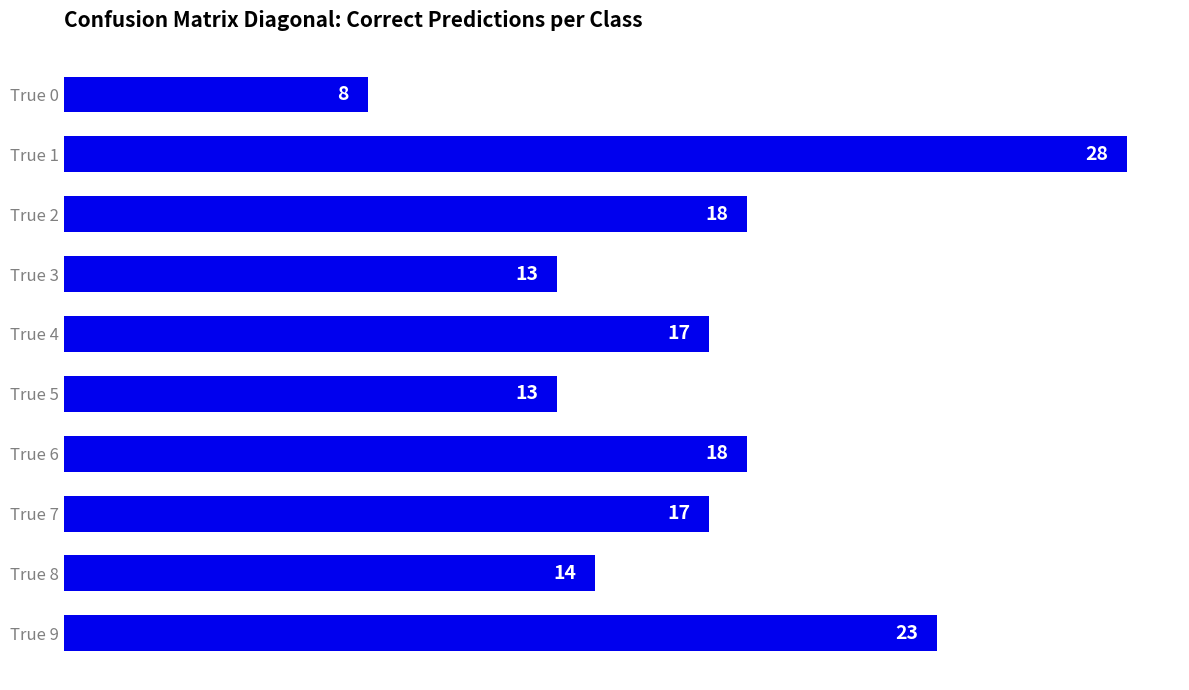

What value does the data have at True 8?

14